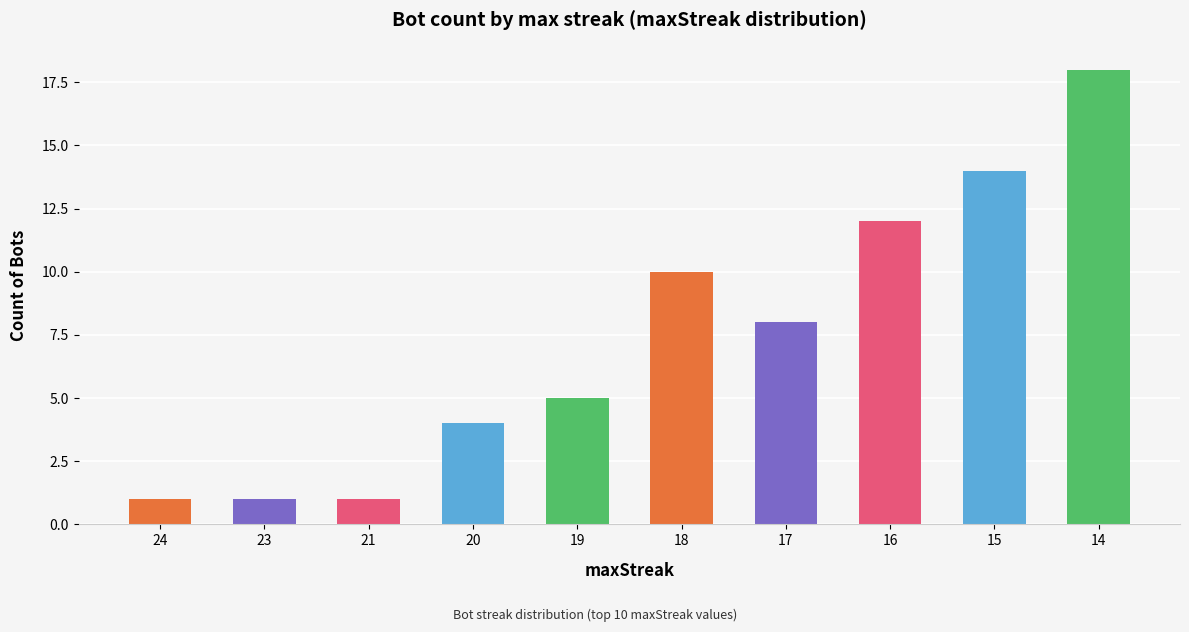

What is the ratio of the value at 20 to the value at 23?

4.0